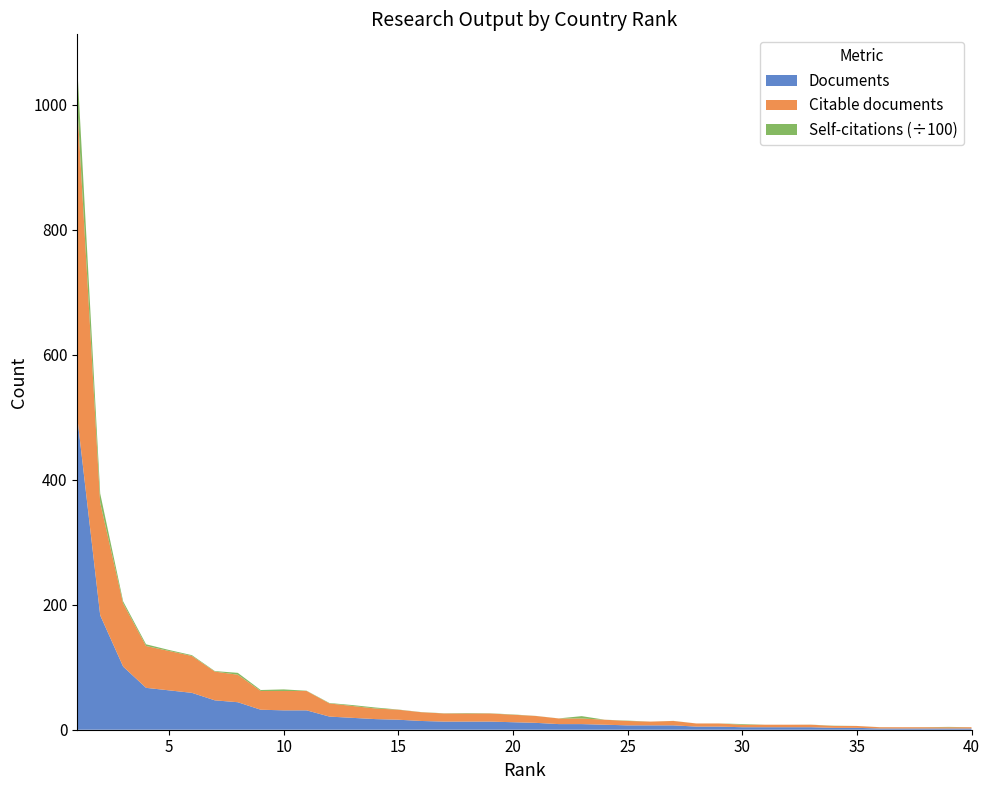

Reading left to right, extract all data points from this chart.

Documents: 1=500	2=183	3=101	4=67	5=63	6=59	7=47	8=44	9=32	10=31	11=31	12=21	13=19	14=17	15=16	16=14	17=13	18=13	19=13	20=12	21=11	22=9	23=9	24=8	25=7	26=7	27=7	28=5	29=5	30=4	31=4	32=4	33=4	34=3	35=3	36=2	37=2	38=2	39=2	40=2
Citable documents: 1=500	2=180	3=101	4=67	5=63	6=59	7=46	8=44	9=30	10=31	11=31	12=21	13=19	14=17	15=16	16=14	17=13	18=13	19=13	20=12	21=11	22=9	23=9	24=8	25=7	26=6	27=7	28=5	29=5	30=4	31=4	32=4	33=4	34=3	35=3	36=2	37=2	38=2	39=2	40=2
Self-citations: 1=5950	2=1485	3=339	4=268	5=158	6=129	7=84	8=298	9=154	10=251	11=41	12=73	13=144	14=154	15=31	16=24	17=29	18=66	19=32	20=47	21=12	22=11	23=373	24=6	25=53	26=3	27=14	28=2	29=6	30=106	31=4	32=2	33=13	34=40	35=4	36=8	37=0	38=12	39=52	40=2